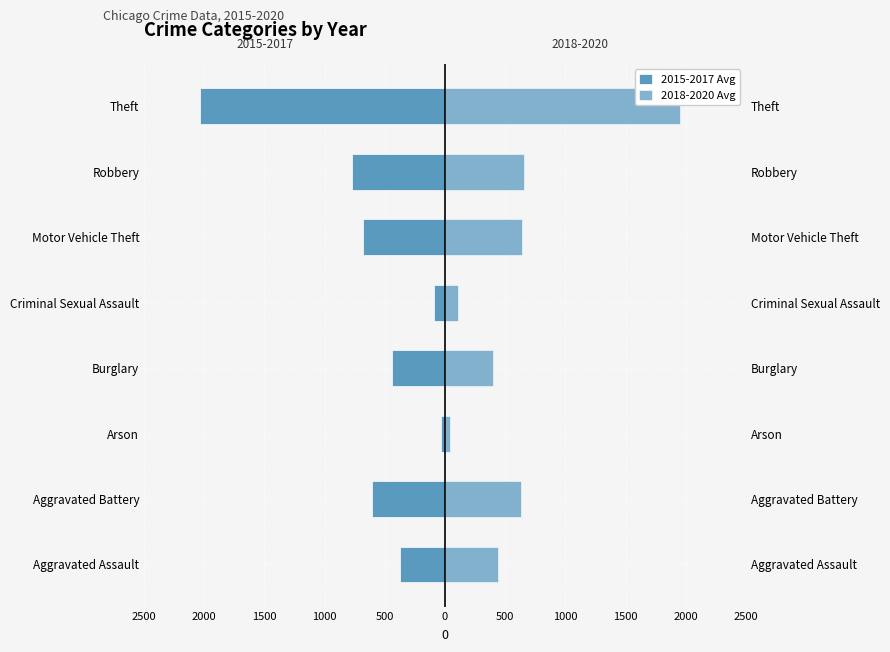

What is the difference between the second highest and second lowest values in the 2015-2017 Avg series?

681.0